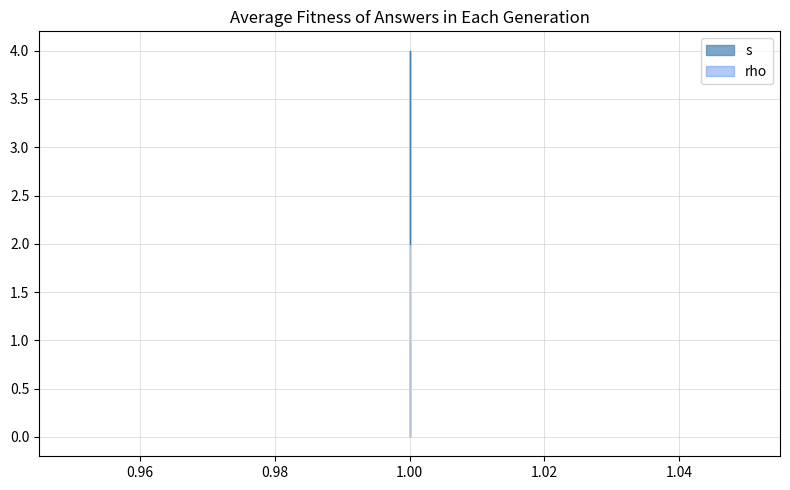

What is the greatest value displayed?

4